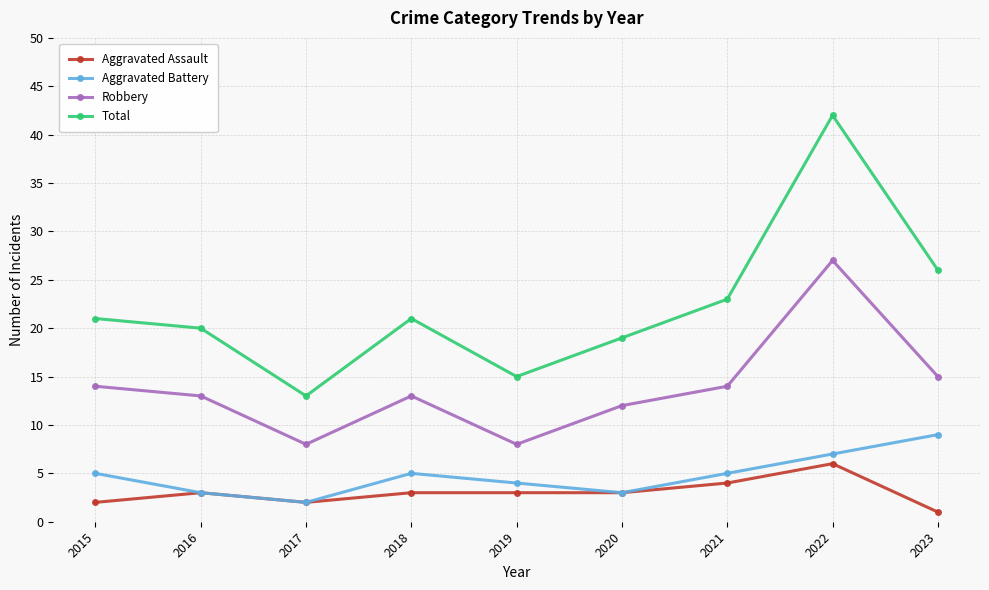

Is this an area chart (filled region under the line)?

No